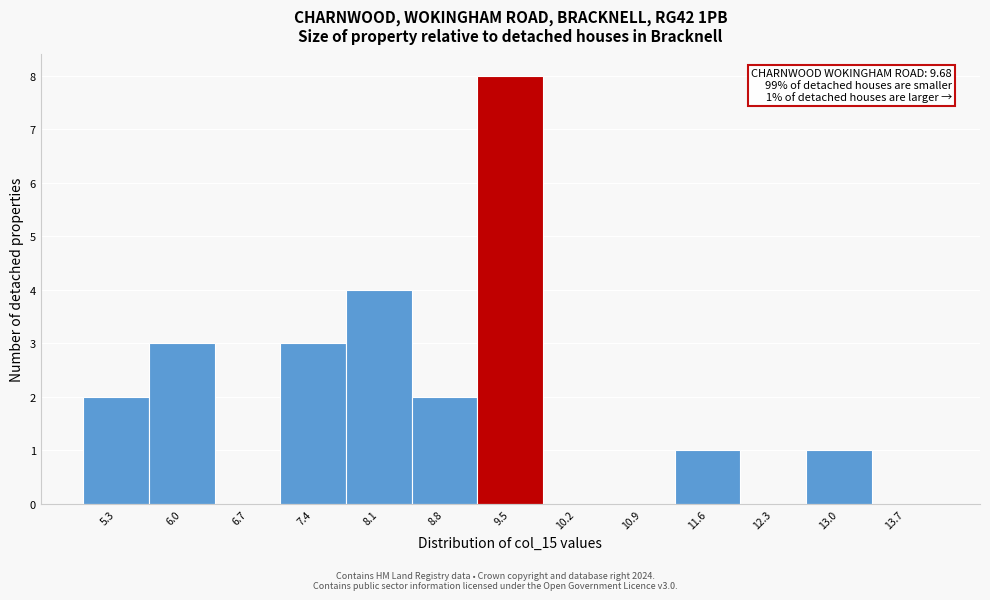

Reading left to right, list all the values displayed in this chart.

5.3=2	6.0=3	6.7=0	7.4=3	8.1=4	8.8=2	9.5=8	10.2=0	10.9=0	11.6=1	12.3=0	13.0=1	13.7=0